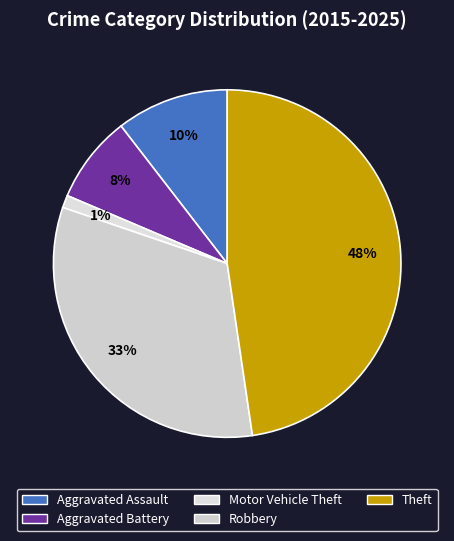

What percentage is NOT represented by Robbery?

67.4%